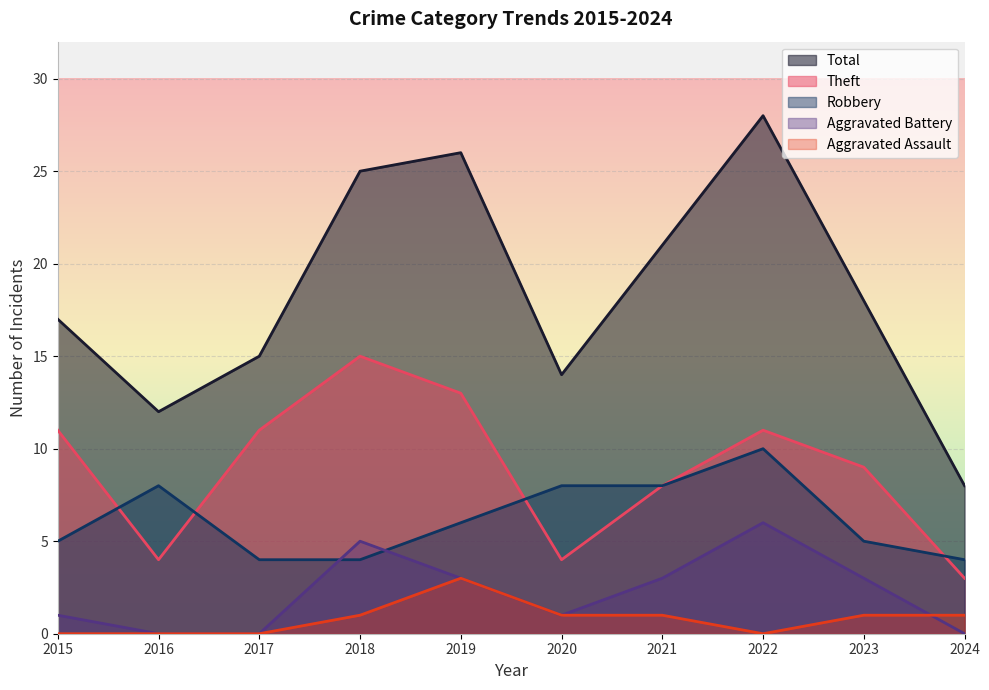

What is the sum of the Total values at 2021 and 2022?

49